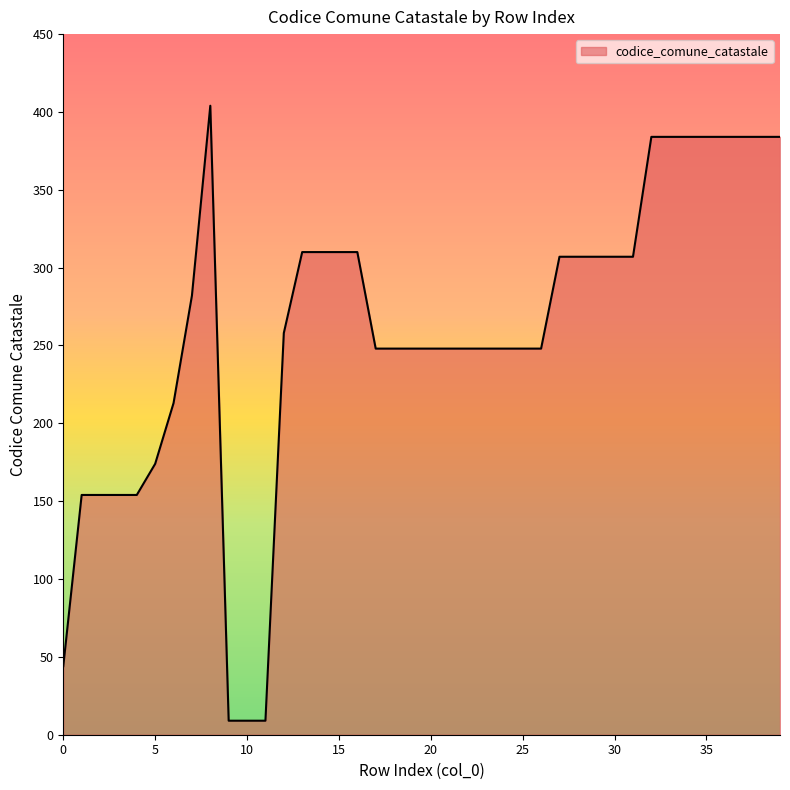

What is the smallest value displayed?

9